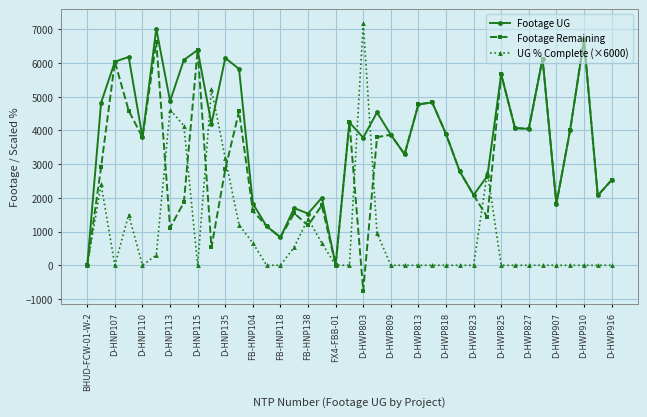

What is the difference between the second highest and minimum values in the UG % Complete (×6000) series?

5220